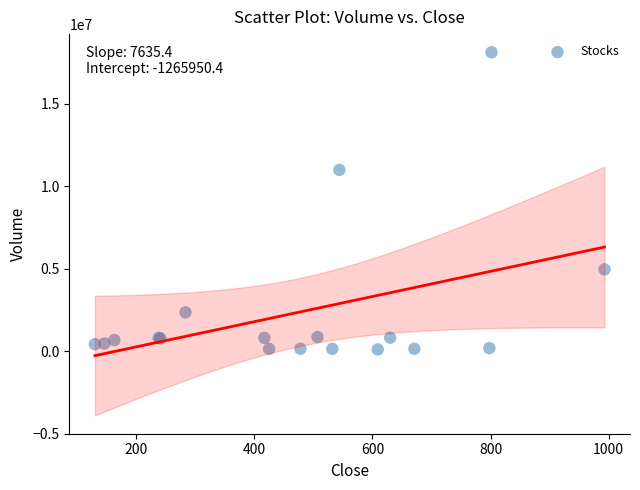

What Y value in the scatter plot is closest to 9118200?

10996600